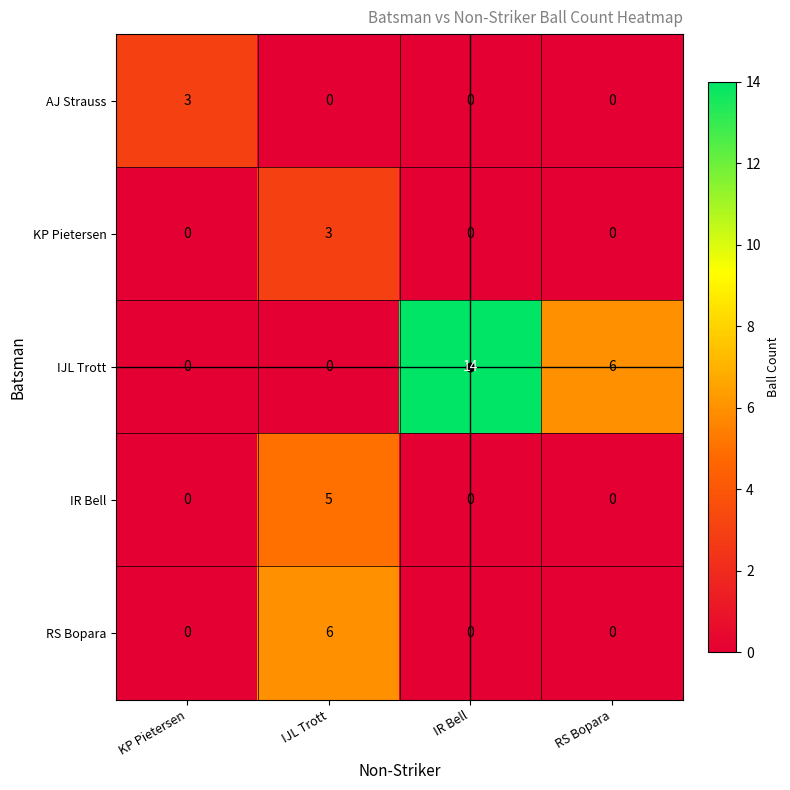

What is the difference between the maximum and second lowest values in the AJ Strauss series?

3